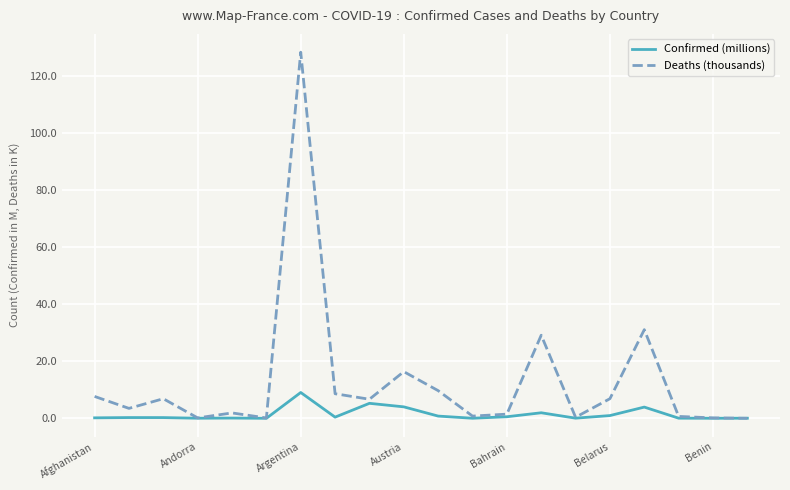

Which series has the widest spread of values?

Deaths (thousands)